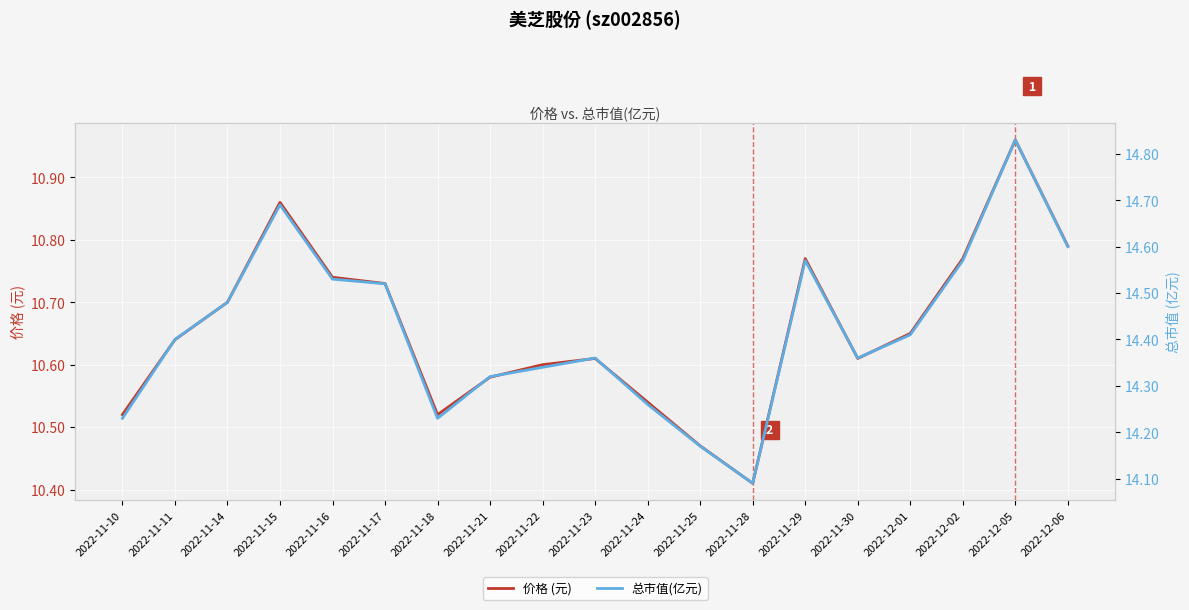

What is the label of the 6th point from the left?

2022-11-17